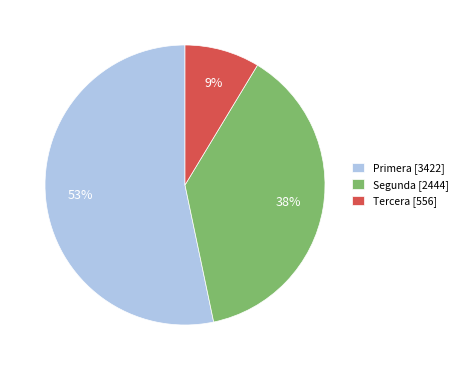

To the nearest percent, what portion does Tercera [556] represent?

9%